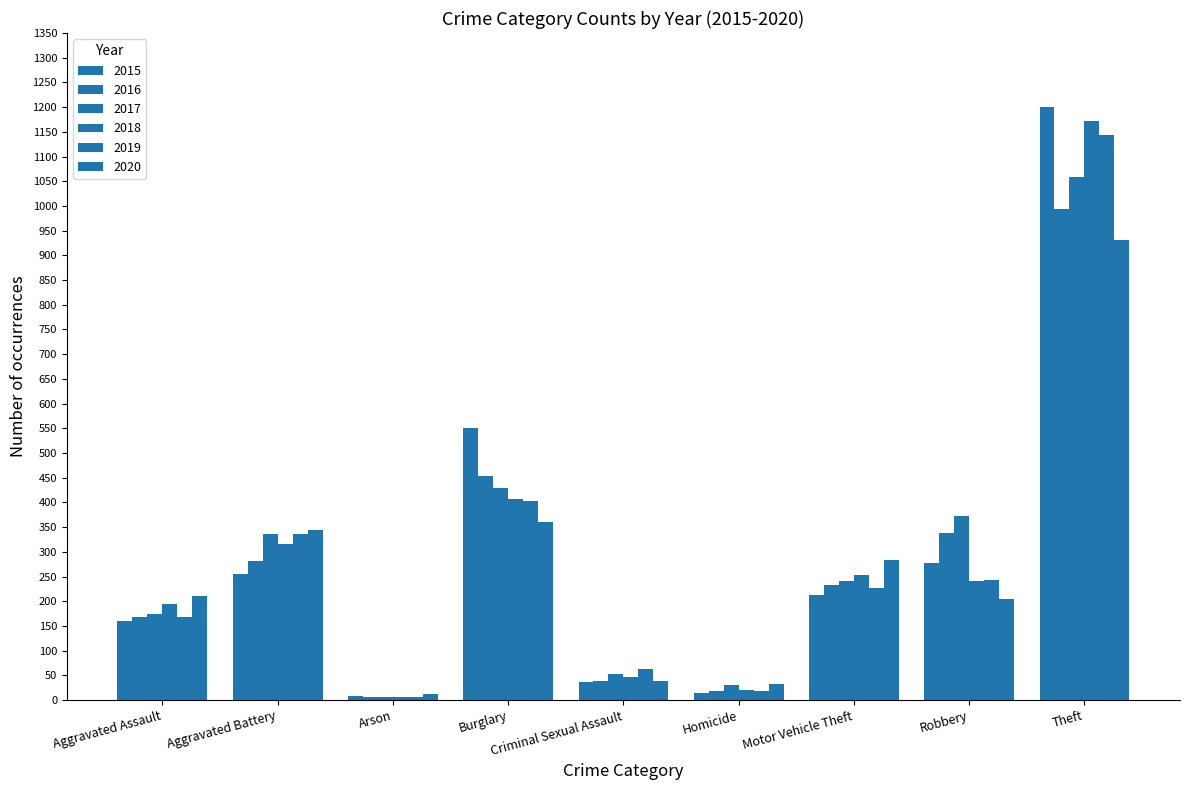

How many values in the 2020 series are below 211?

4